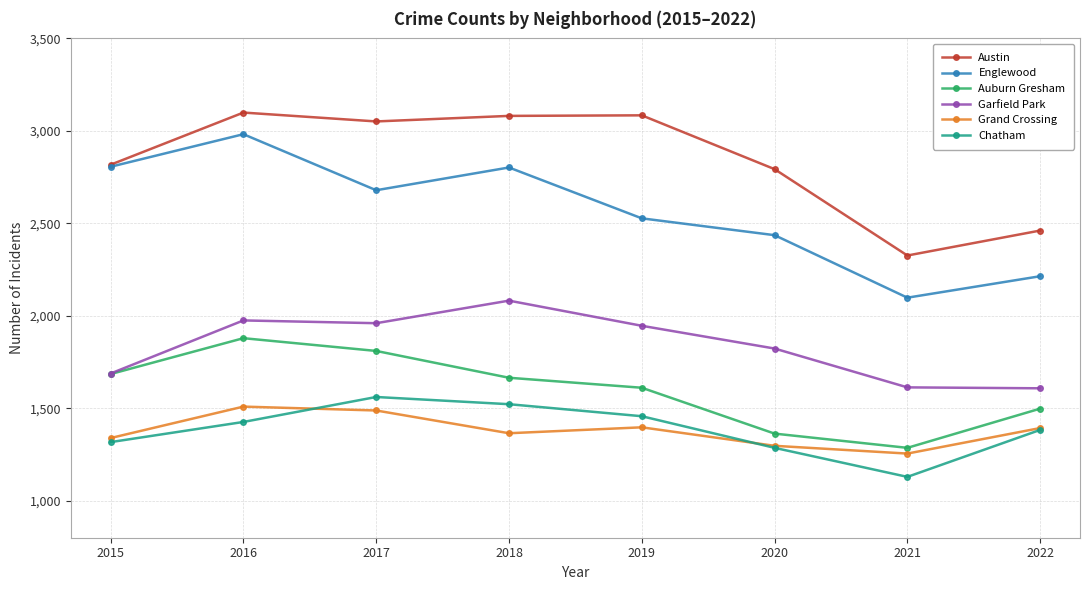

How many data points does each series have?

8